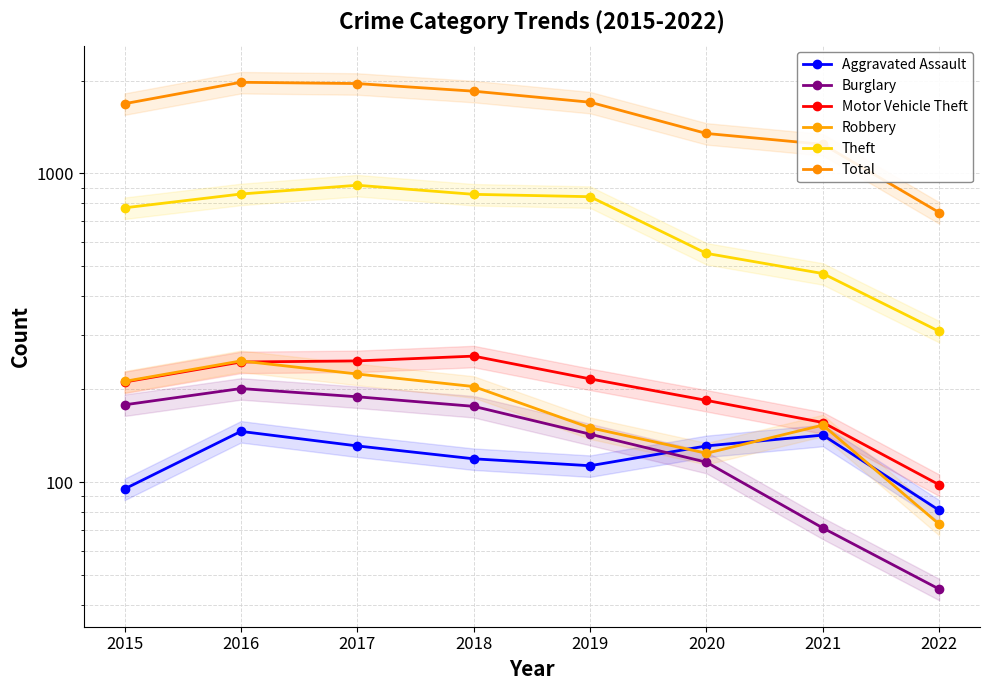

What is the approximate value of Total at 2020, to the nearest 10?

1350